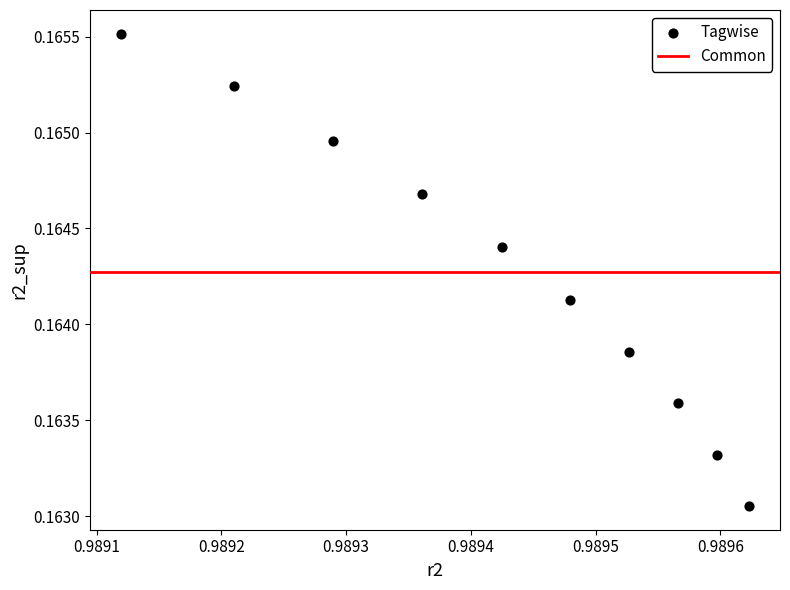

What is the average X value?

1.0